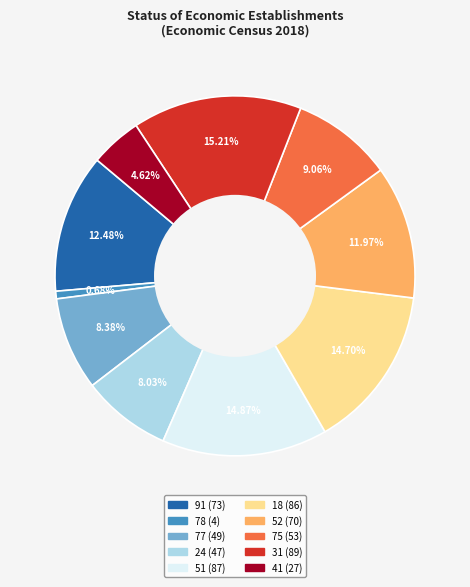

True or false: 18 accounts for 15% of the total.

True